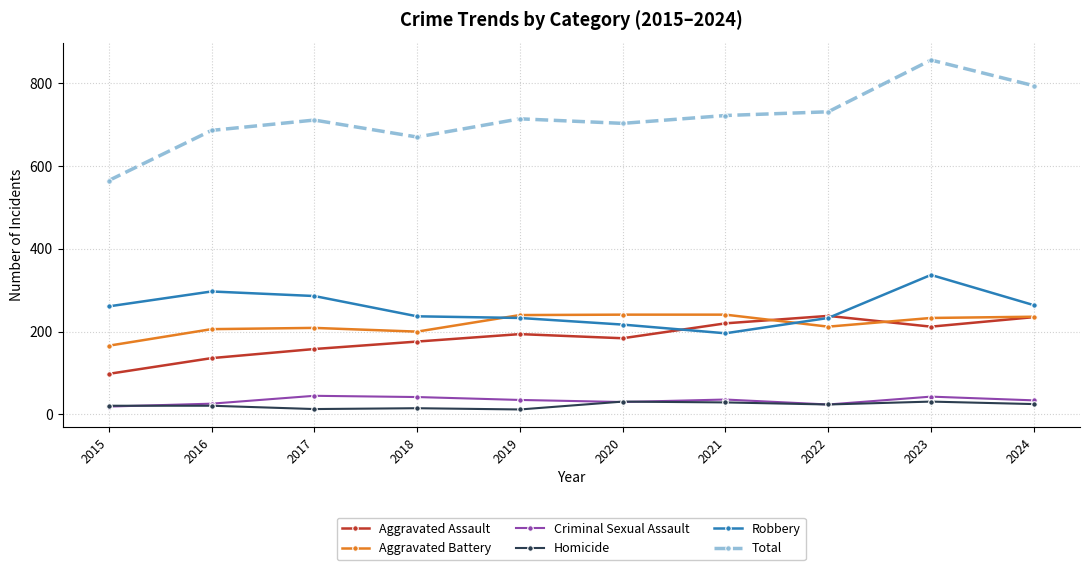

What is the spread (max minus min) of values at 2016?

665